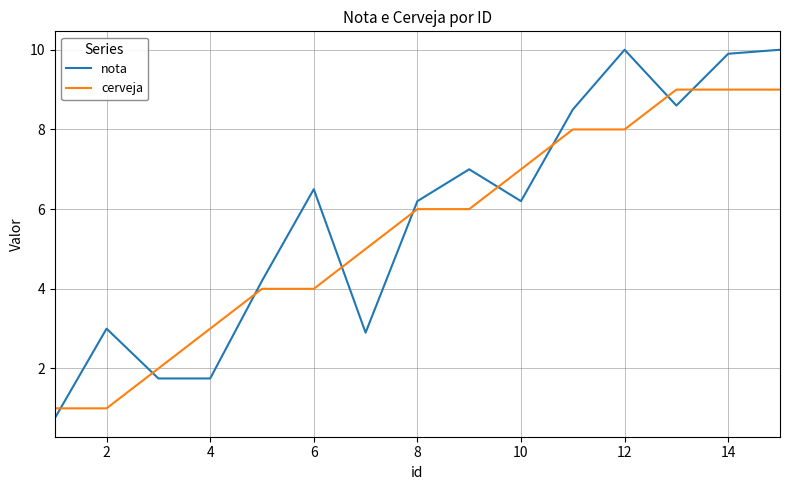

Rank the series by their maximum value, from lowest to highest.

cerveja, nota